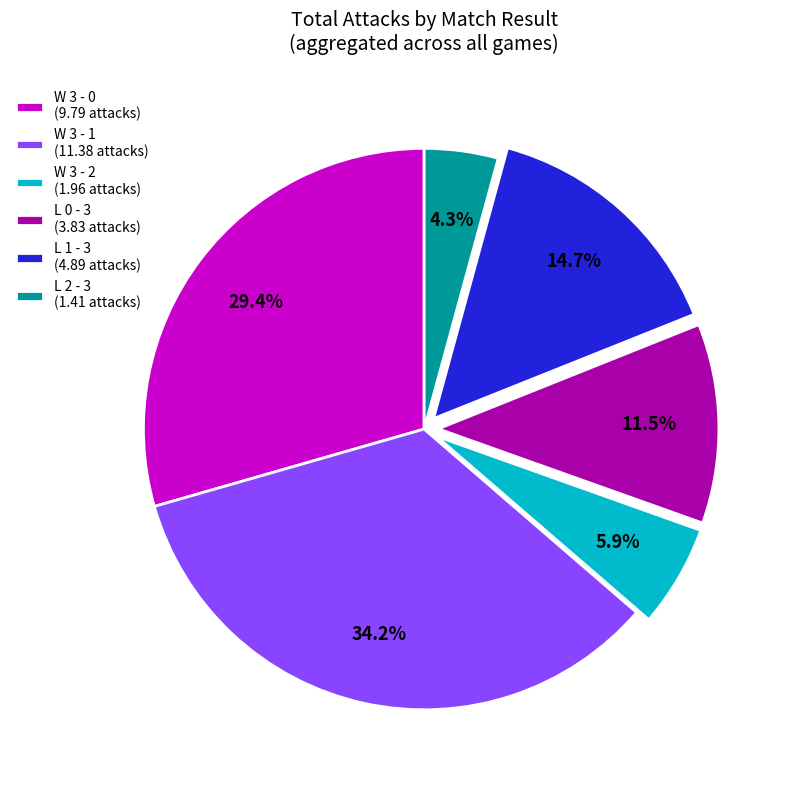

How much of the chart is everything except W 3 - 2 (1.96 attacks)?

94.1%